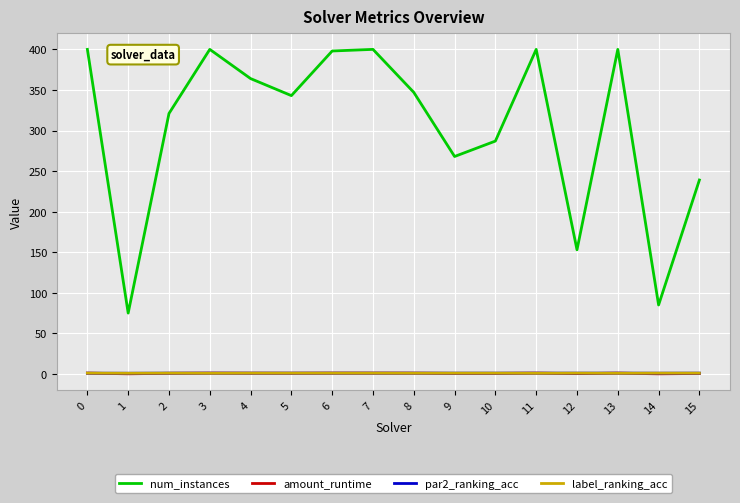

The value of num_instances at 3 is 276.3. True or false?

False